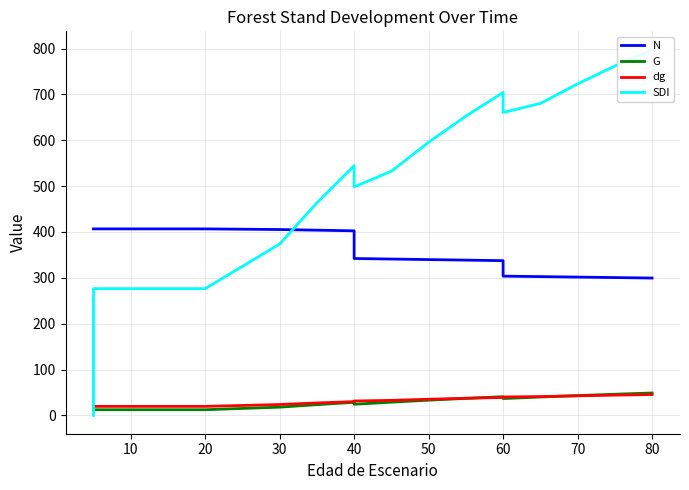

At how many categories does at least one series exceed 511?

10